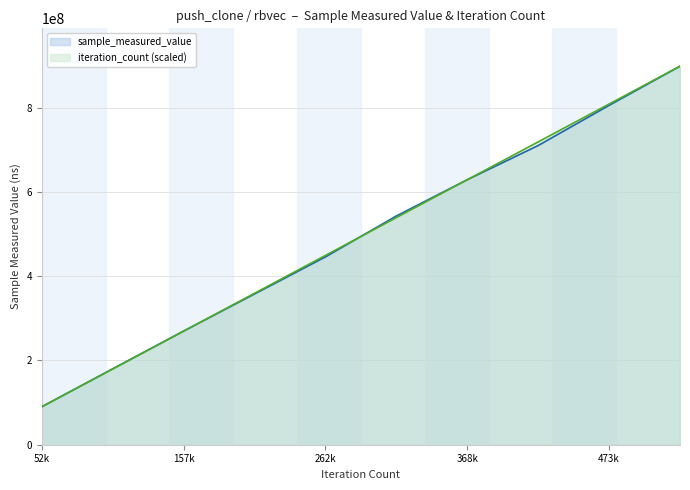

What are all the series names shown in the legend?

sample_measured_value, iteration_count (scaled)